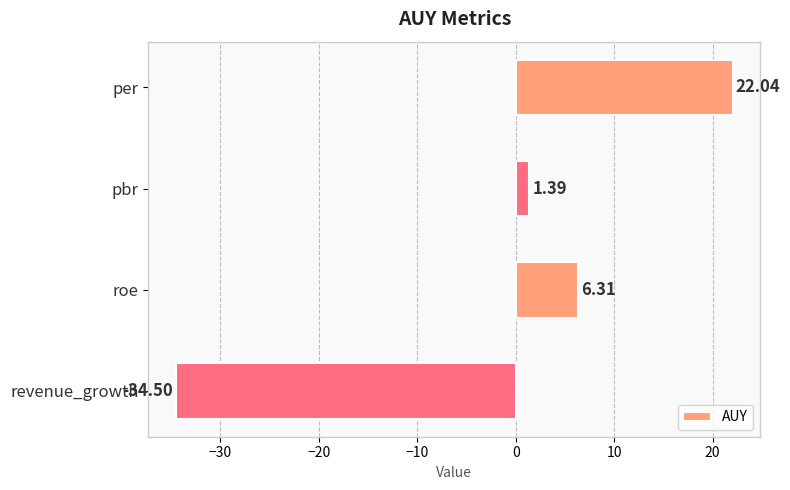

Does the chart contain any negative values?

Yes